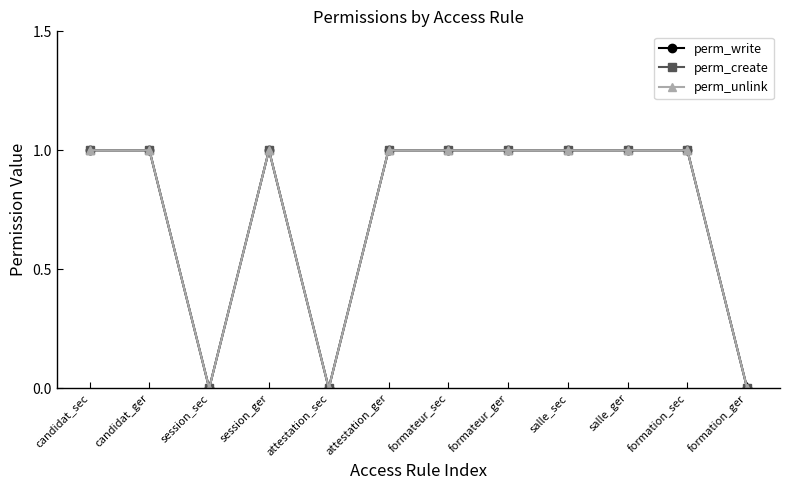

Which has a higher value, salle_ger or formateur_ger?

salle_ger